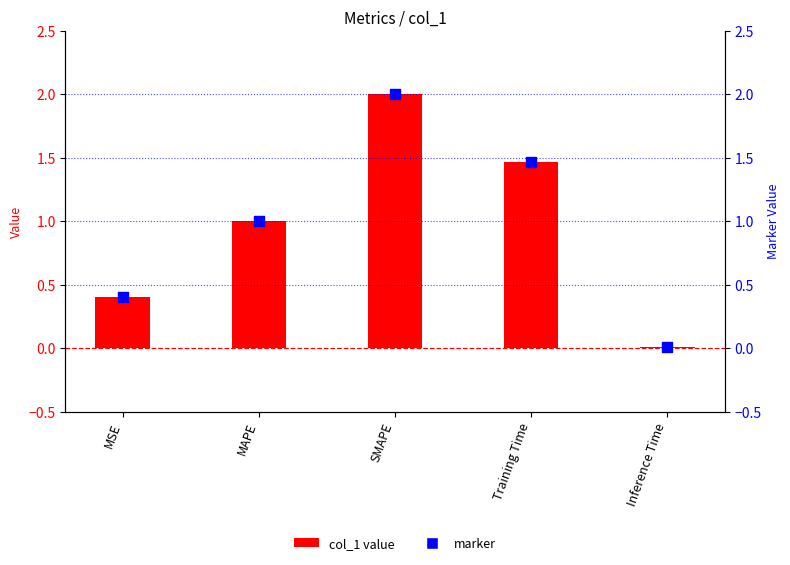

Which series contains the lowest Y value?

col_1 value